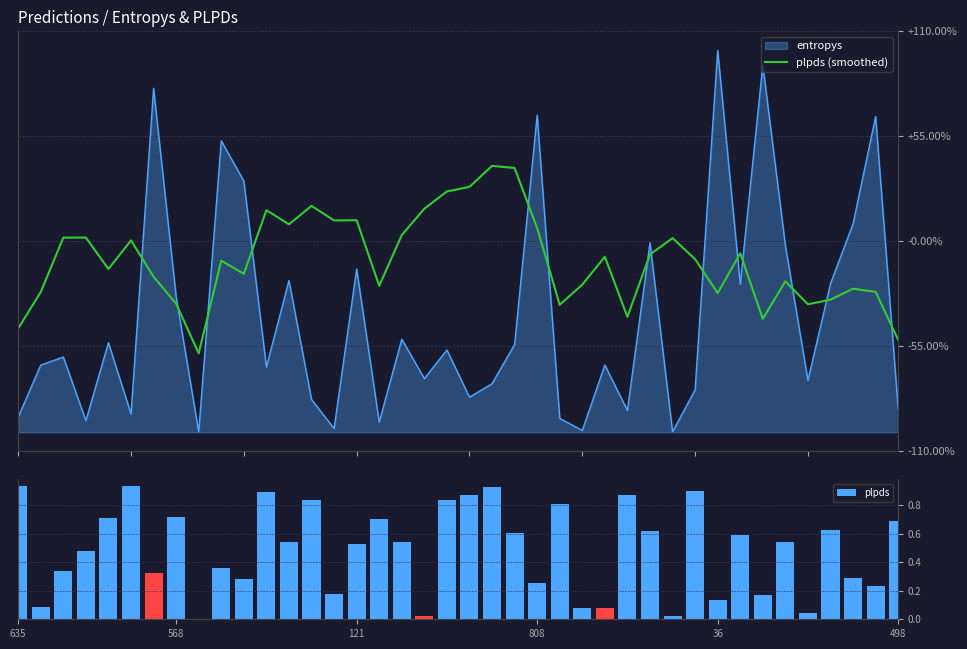

What is the difference between the highest and lowest values at 635?

0.3